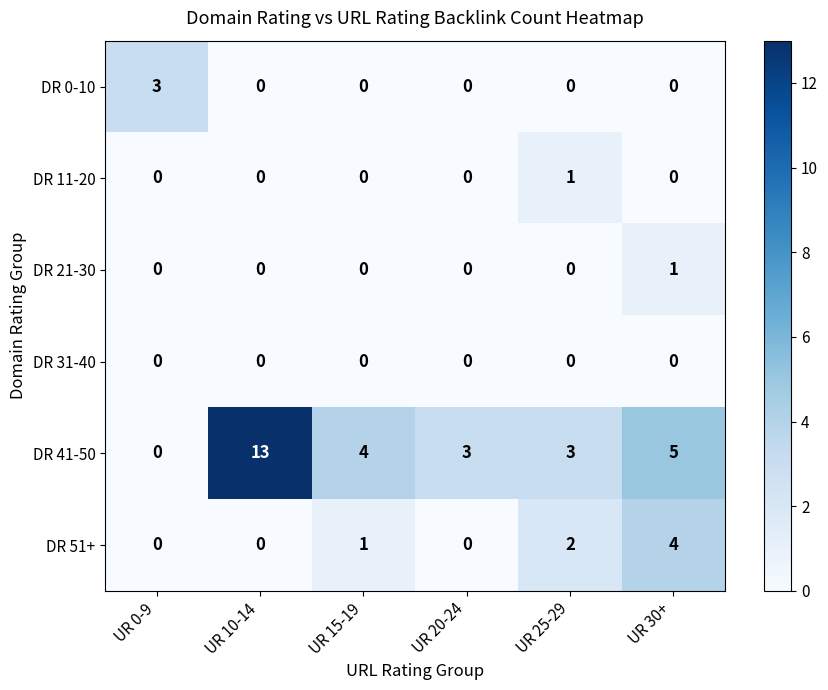

At which category is the sum across all series the highest?

UR 10-14